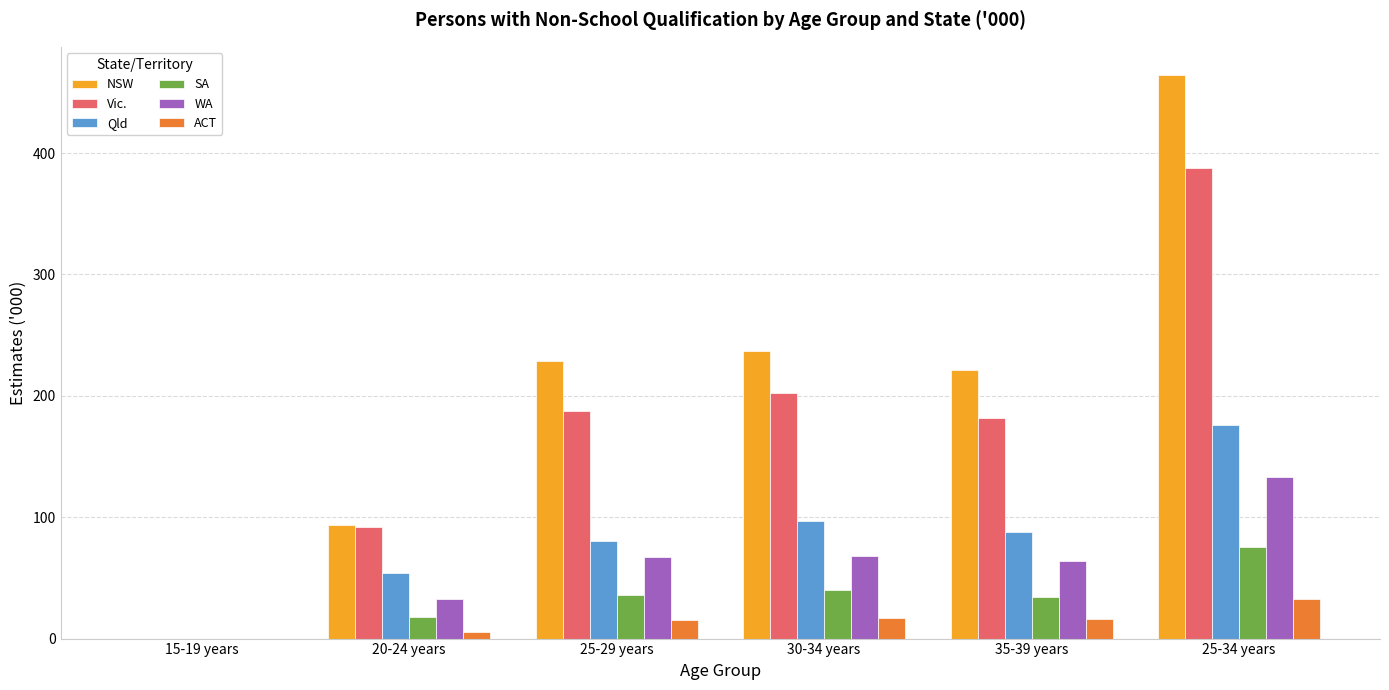

What are all the series names shown in the legend?

NSW, Vic., Qld, SA, WA, ACT